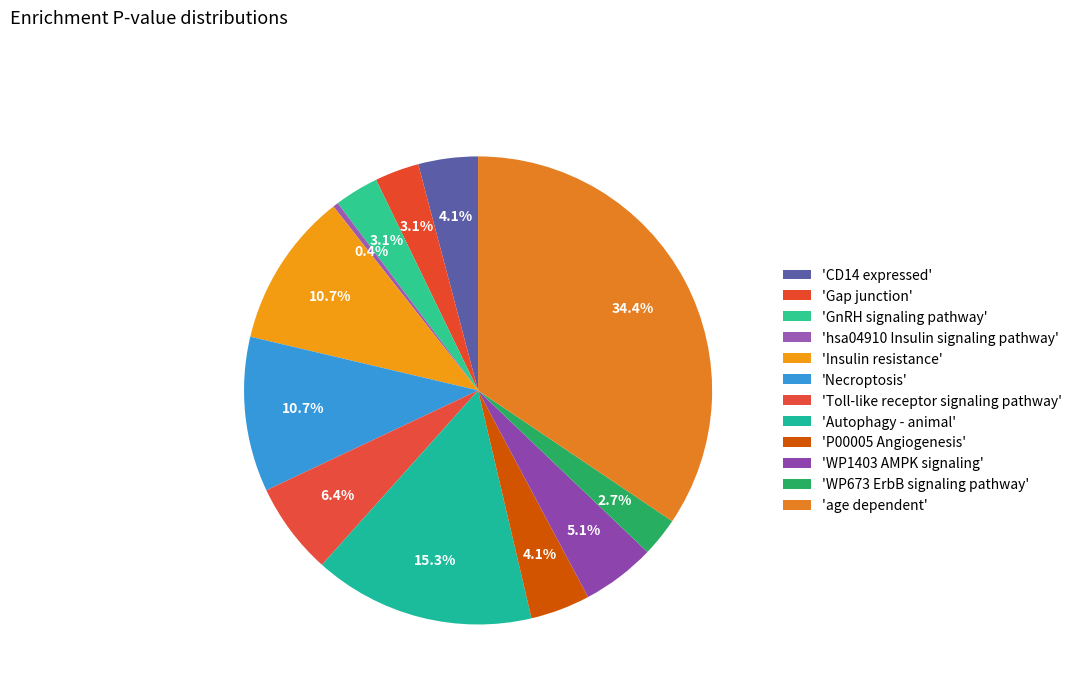

Count the number of slices in the pie.

12